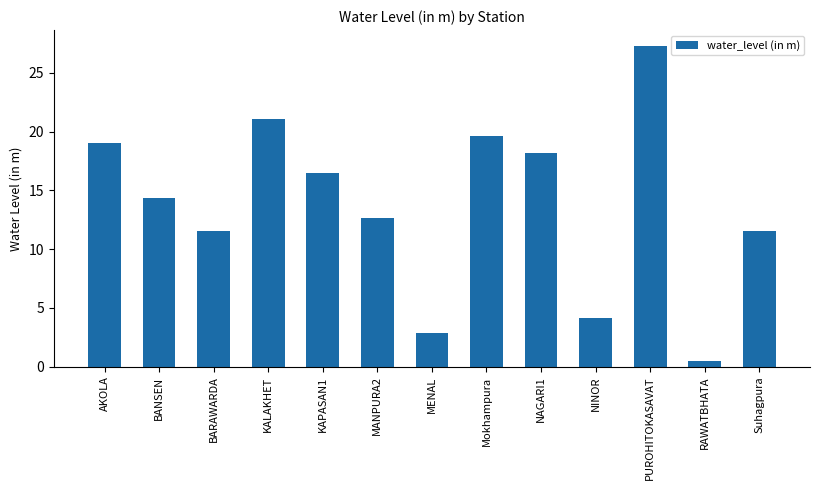

What is the smallest value displayed?

0.5